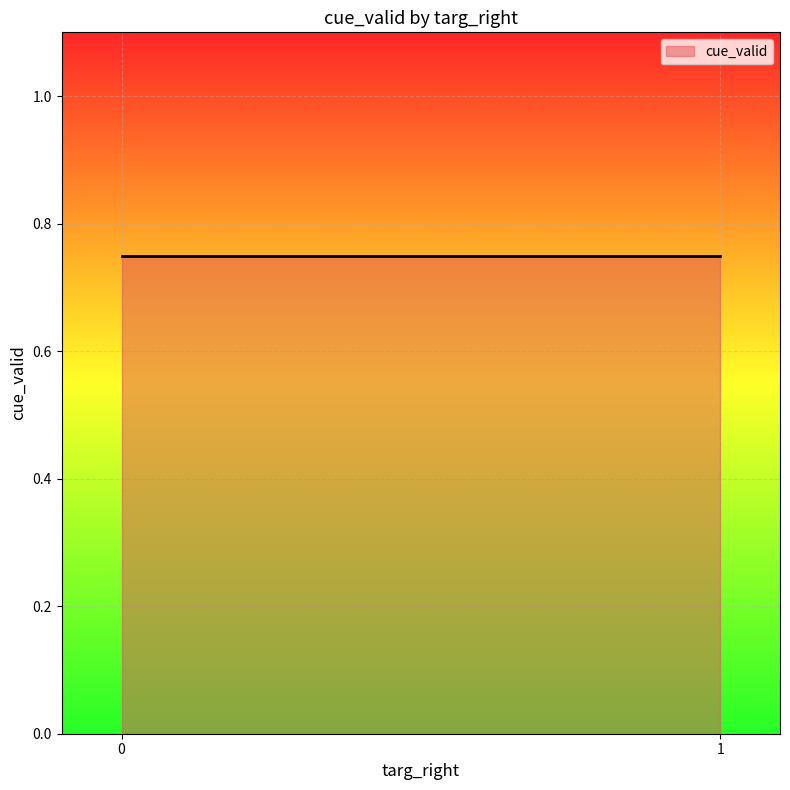

Approximately how many times larger is the value at 0 compared to 0?

1.0